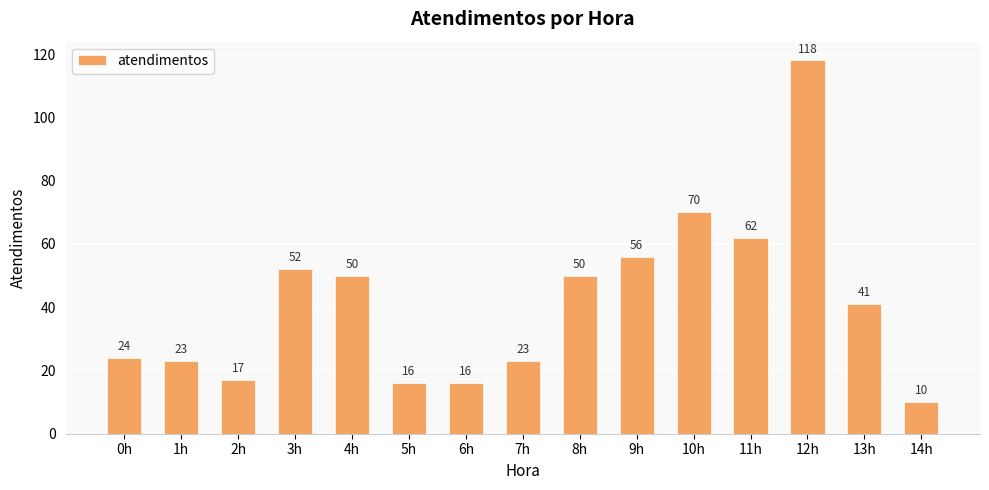

Are the bars horizontal?

No